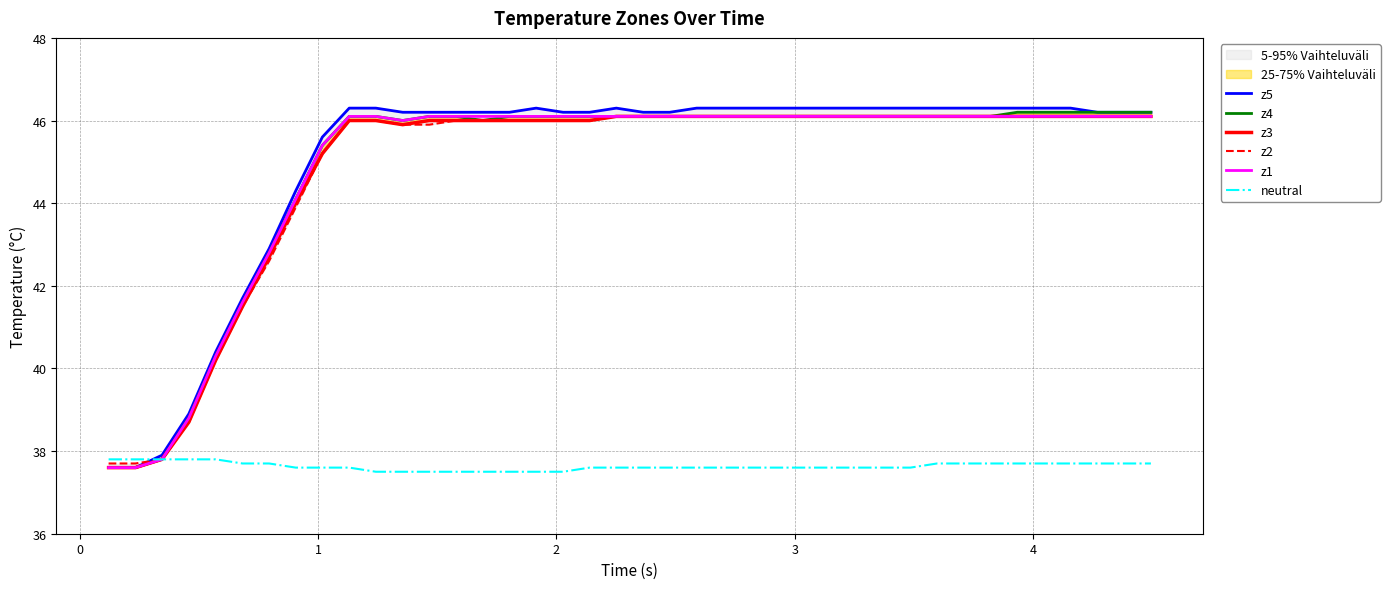

What is the maximum value for z1?

46.1